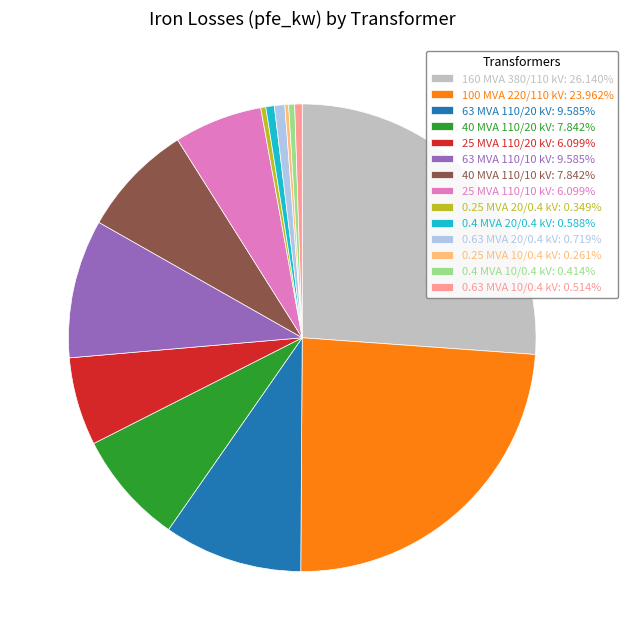

Do 0.25 MVA 20/0.4 kV: 0.349% and 0.63 MVA 10/0.4 kV: 0.514% together represent more than half of the pie?

No